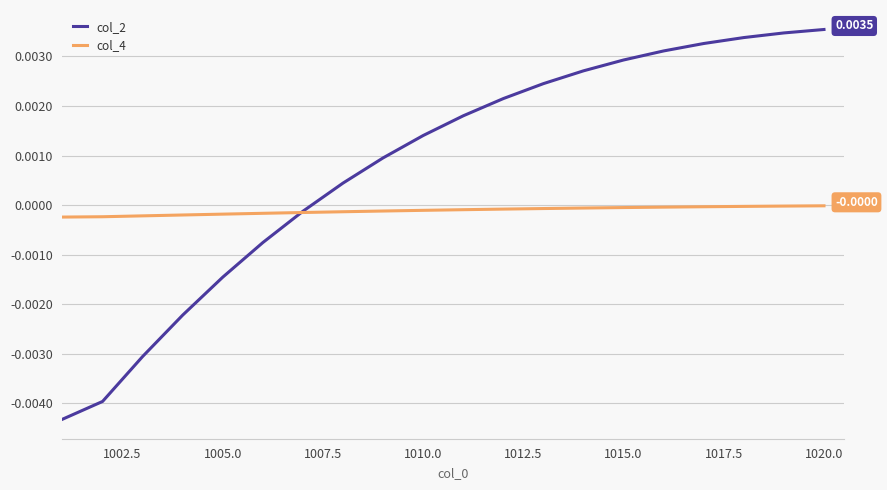

Which series has the largest total across all categories?

col_2